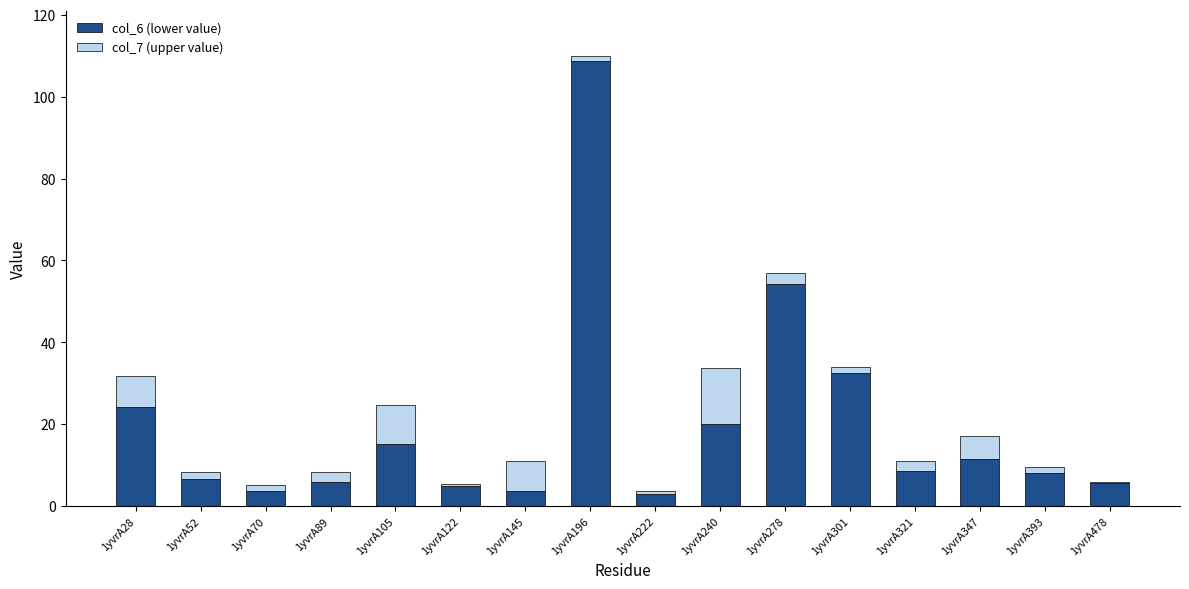

Is it true that col_6 (lower value) equals 32.5 at 1yvrA301?

True